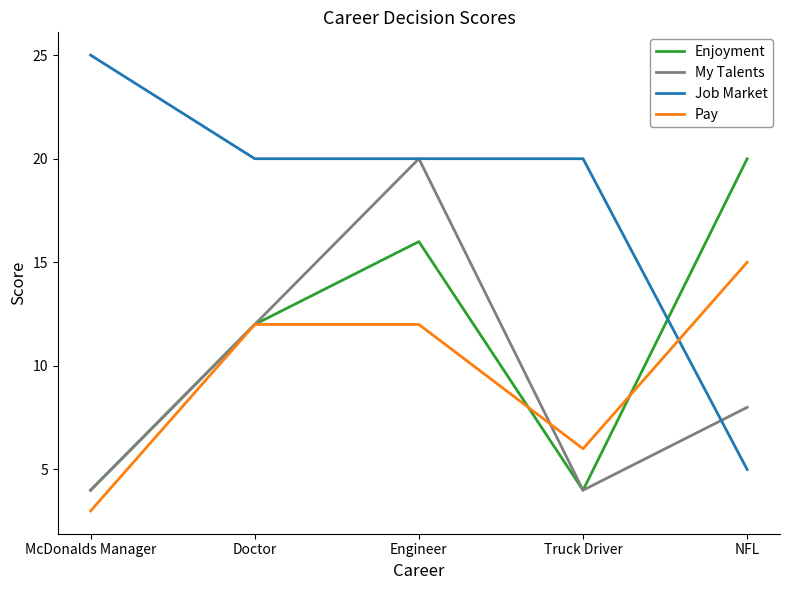

What is the total value across all series at Truck Driver?

34